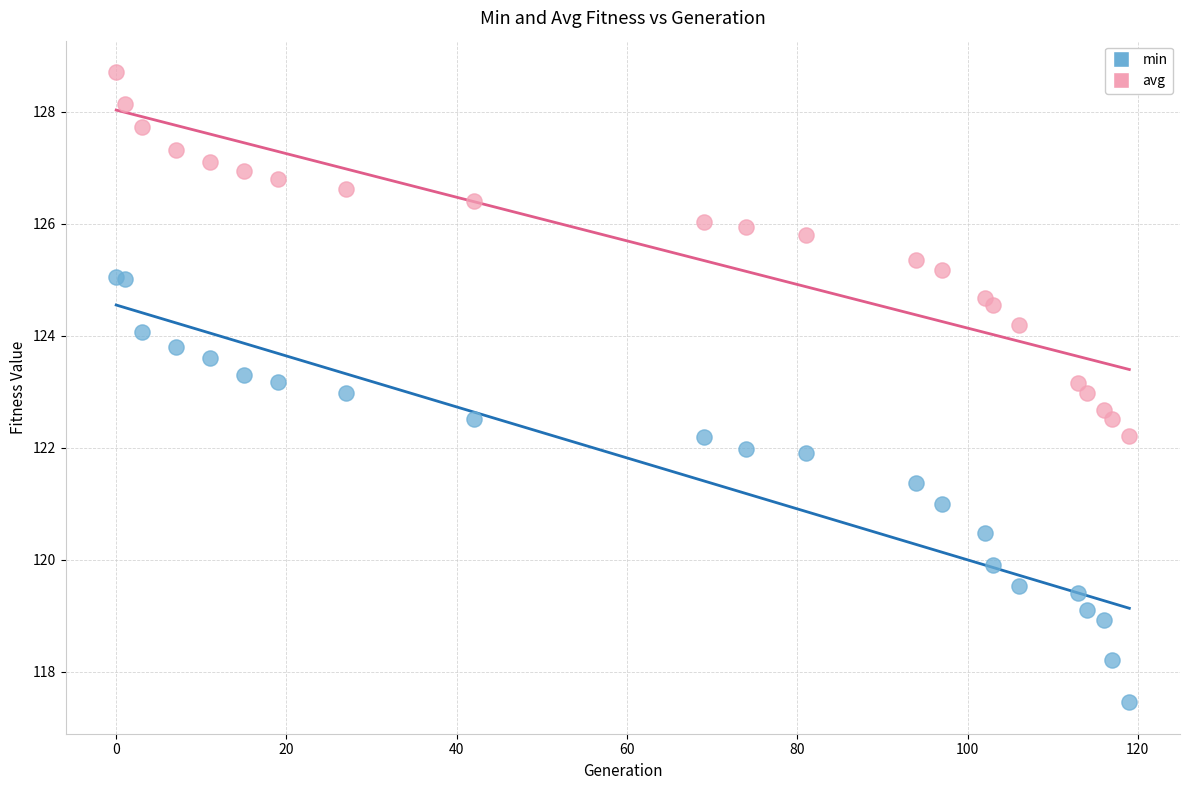

What are all the series names shown in the legend?

min, avg